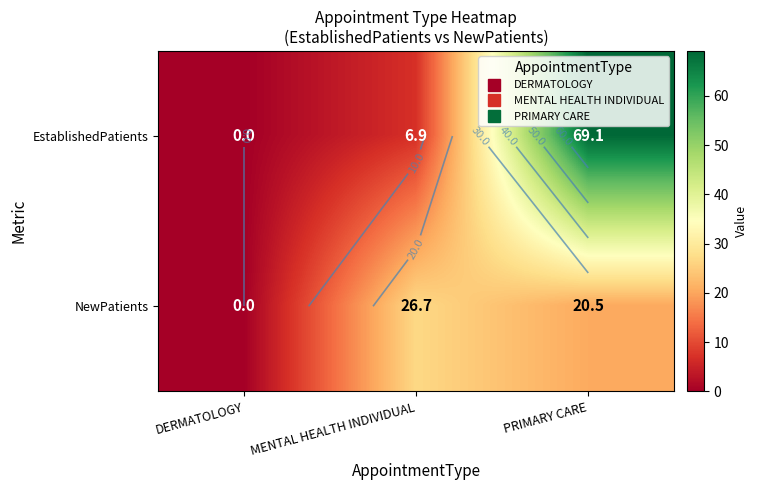

What is the sum of all NewPatients values?

47.2